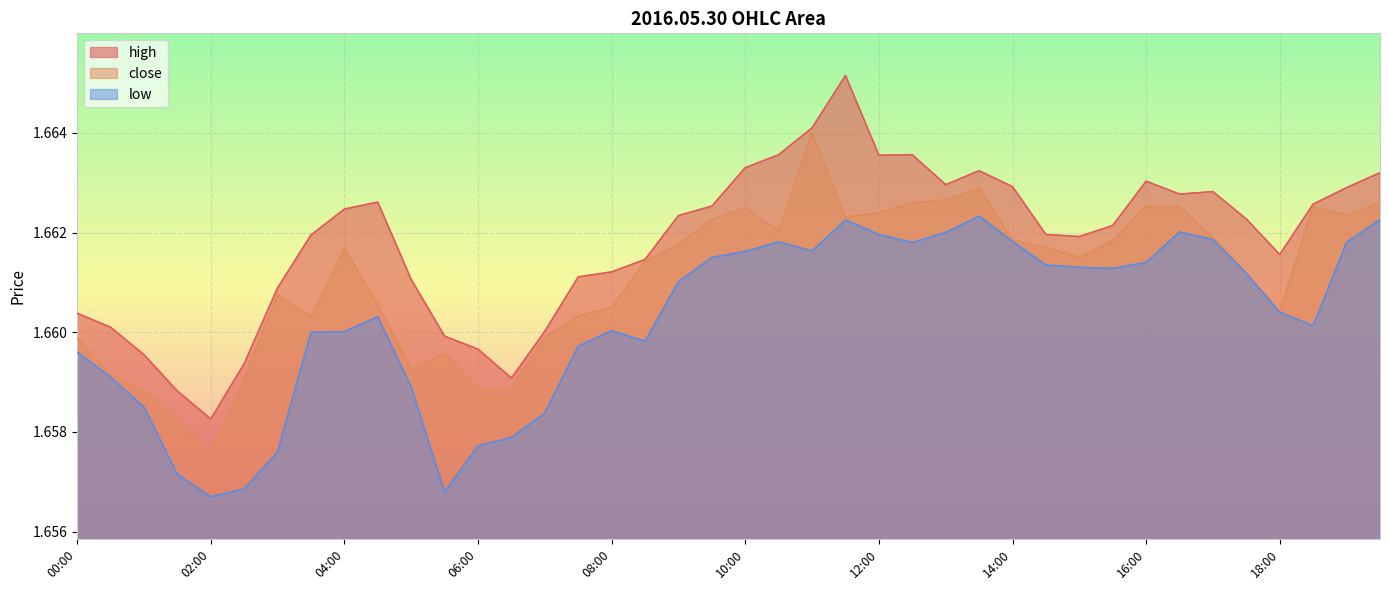

True or false: close and high cross at least once.

False